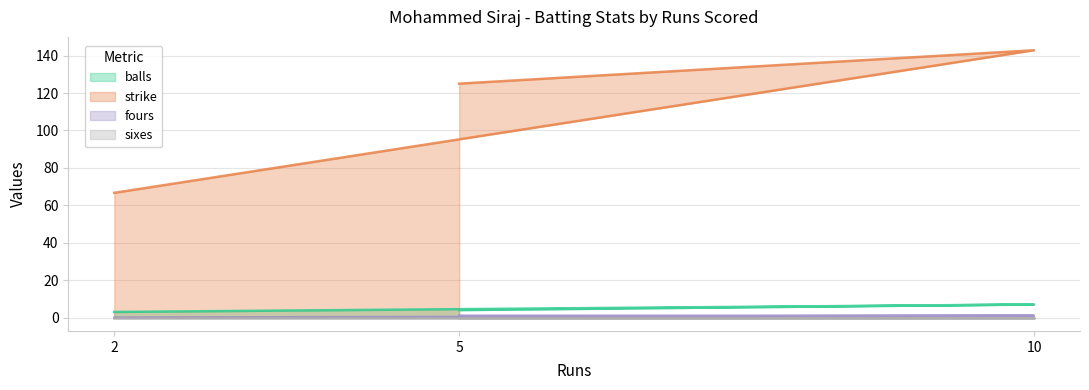

The balls series shows 4.0 at 5. True or false?

True